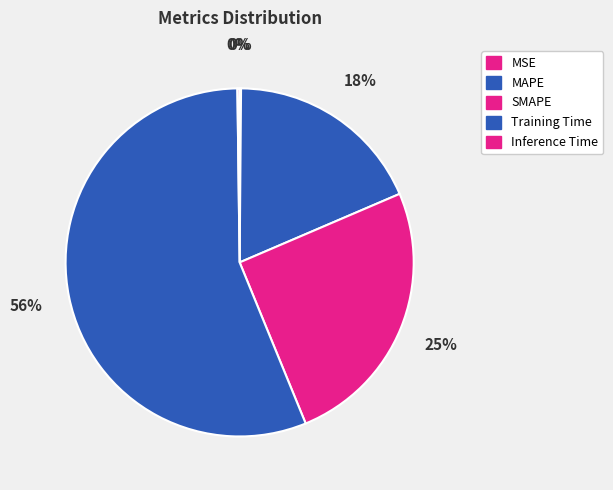

Rank the categories by value from lowest to highest.

MSE, Inference Time, MAPE, SMAPE, Training Time